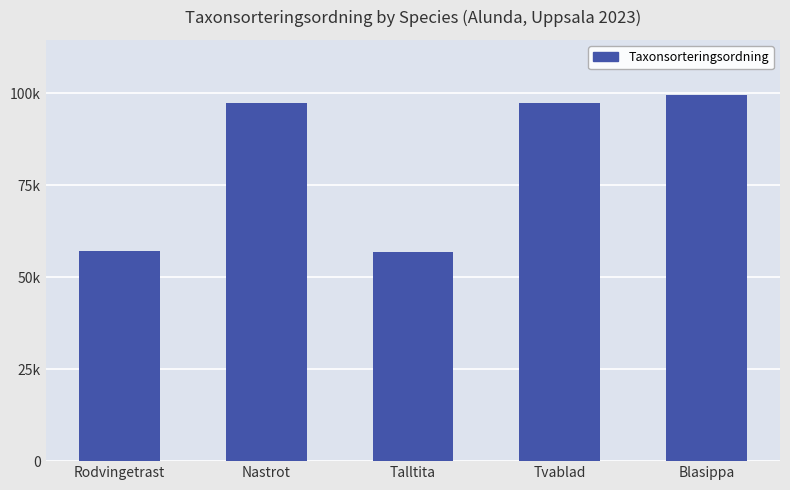

Is it true that the value at Talltita is 86336?

False